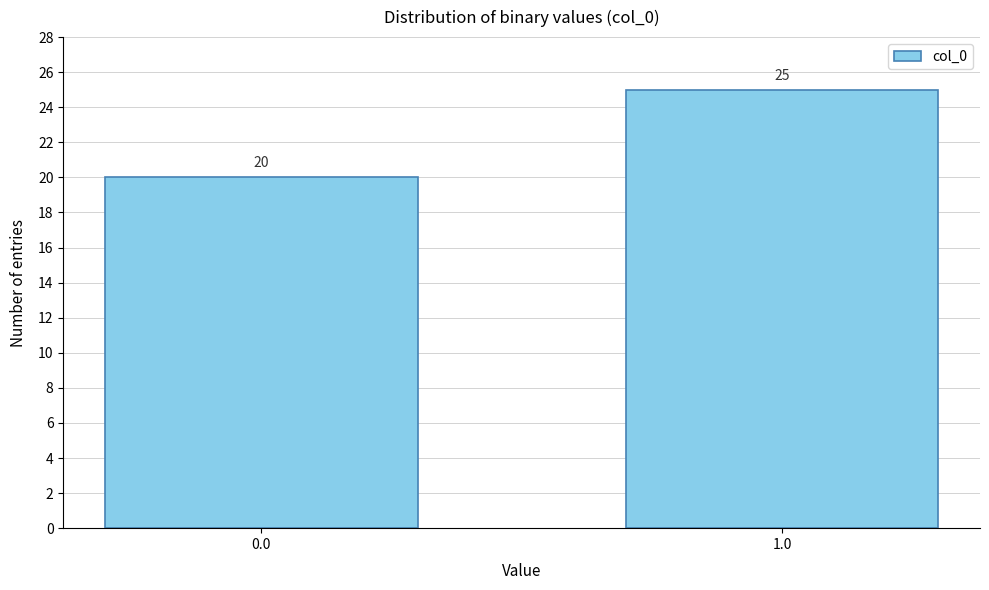

Reading left to right, transcribe all the data shown in this chart.

20	25